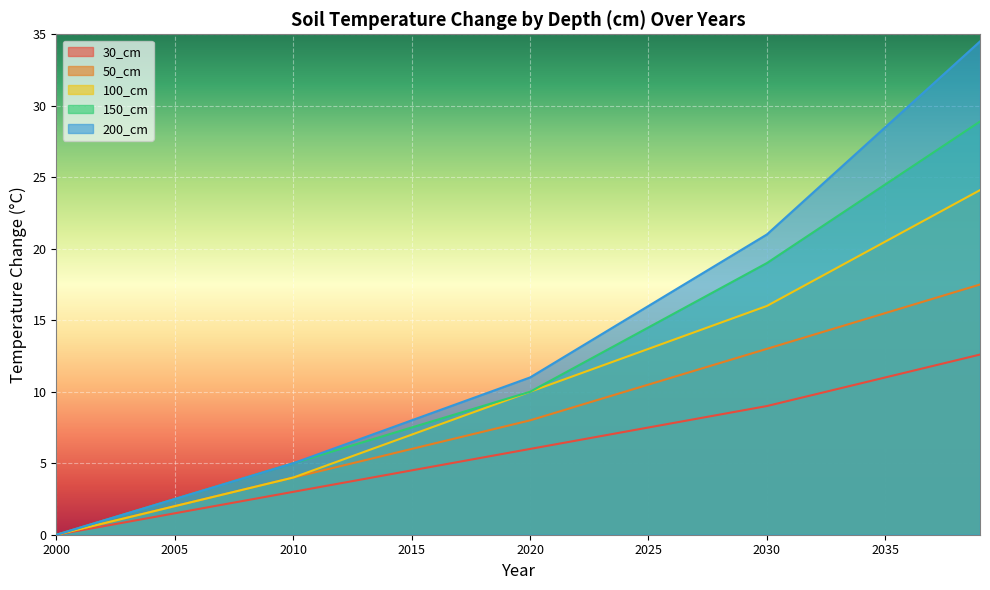

At how many categories does at least one series exceed 29?

4